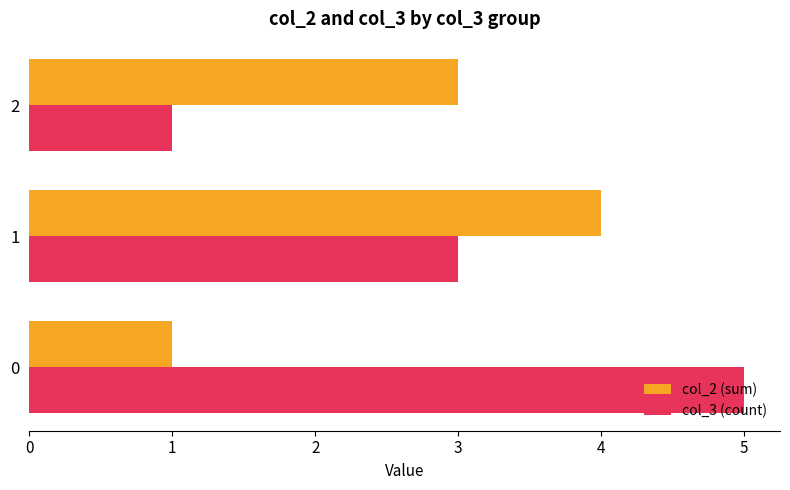

What is the greatest value displayed?

5